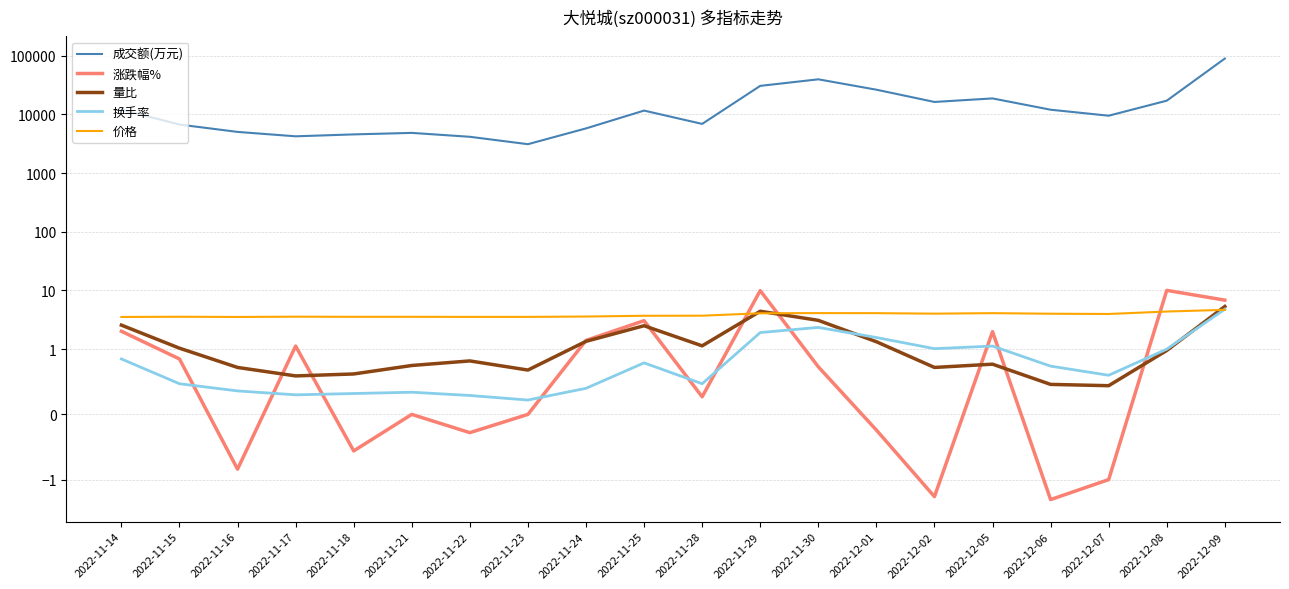

Which category has the highest value in the 涨跌幅% series?

2022-12-08